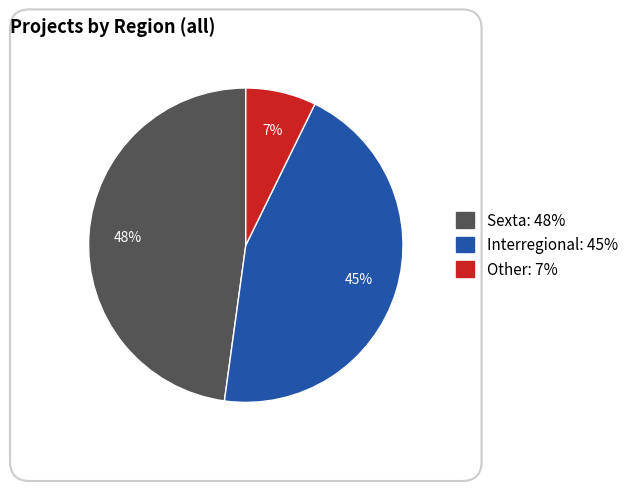

Combined, what portion of the pie is Other and Sexta?

55.1%